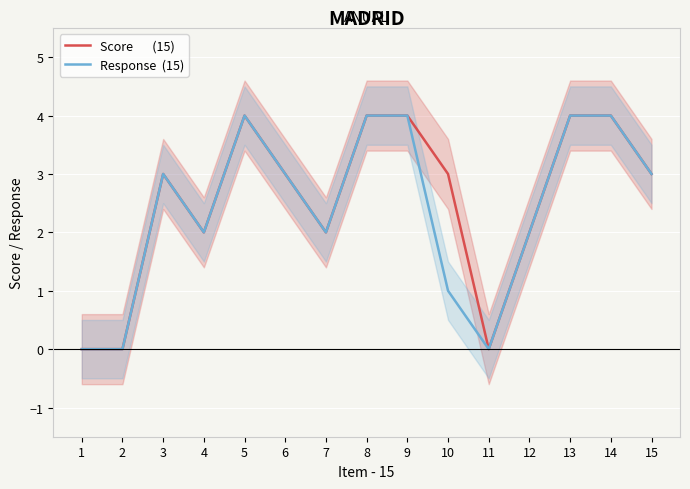

Reading right to left, what are all the values shown in this chart?

Score       (15): 3	4	4	2	0	3	4	4	2	3	4	2	3	0	0
Response  (15): 3	4	4	2	0	1	4	4	2	3	4	2	3	0	0